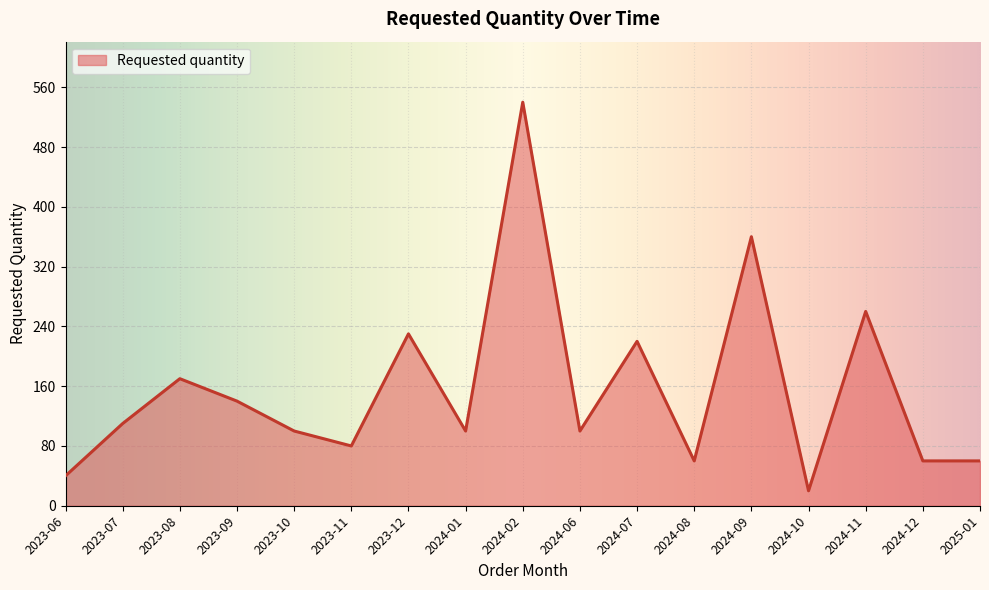

How many lines are shown in the chart?

1